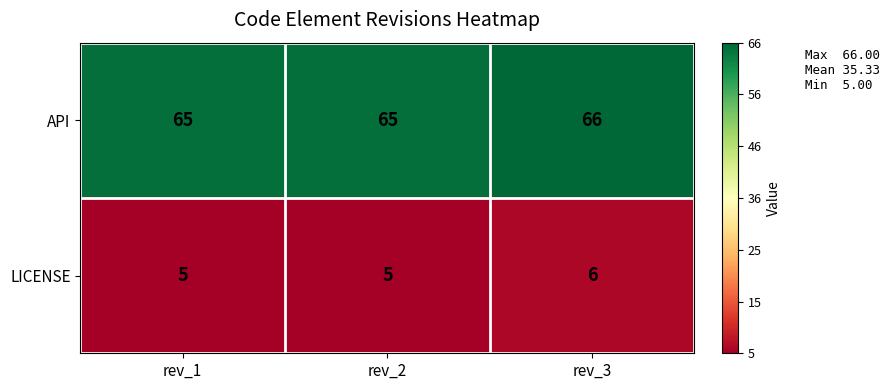

At which category is the sum across all series the highest?

rev_3